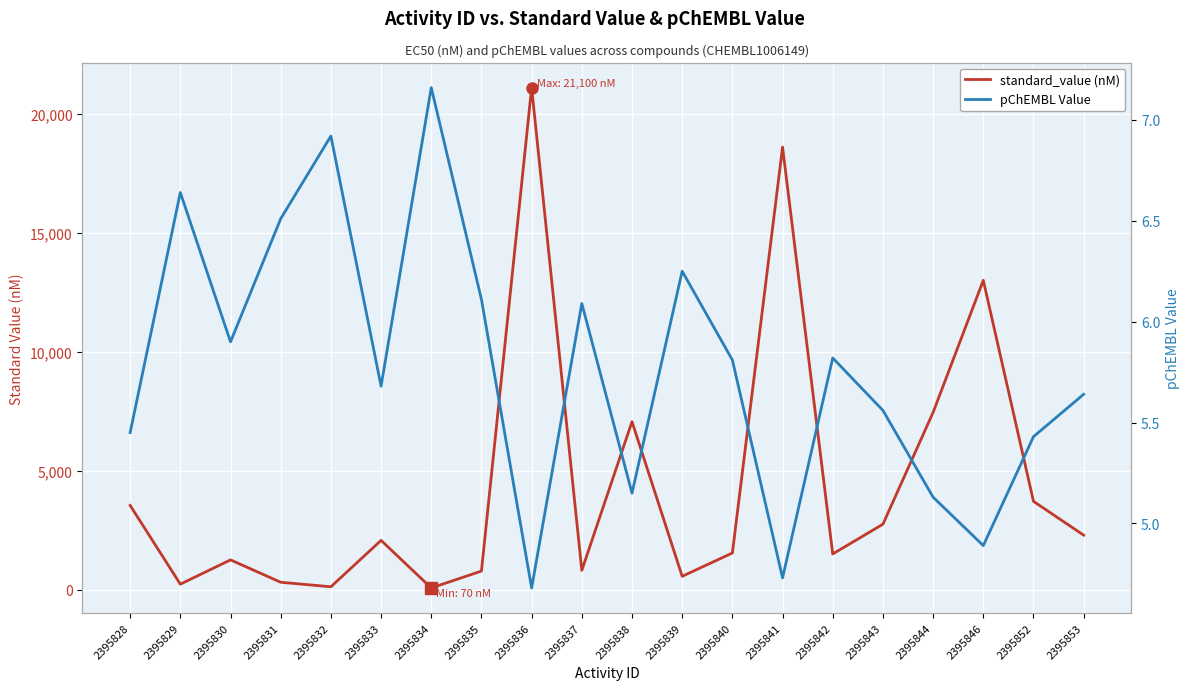

Where is standard_value (nM) nearest to the value 10585?

2395846